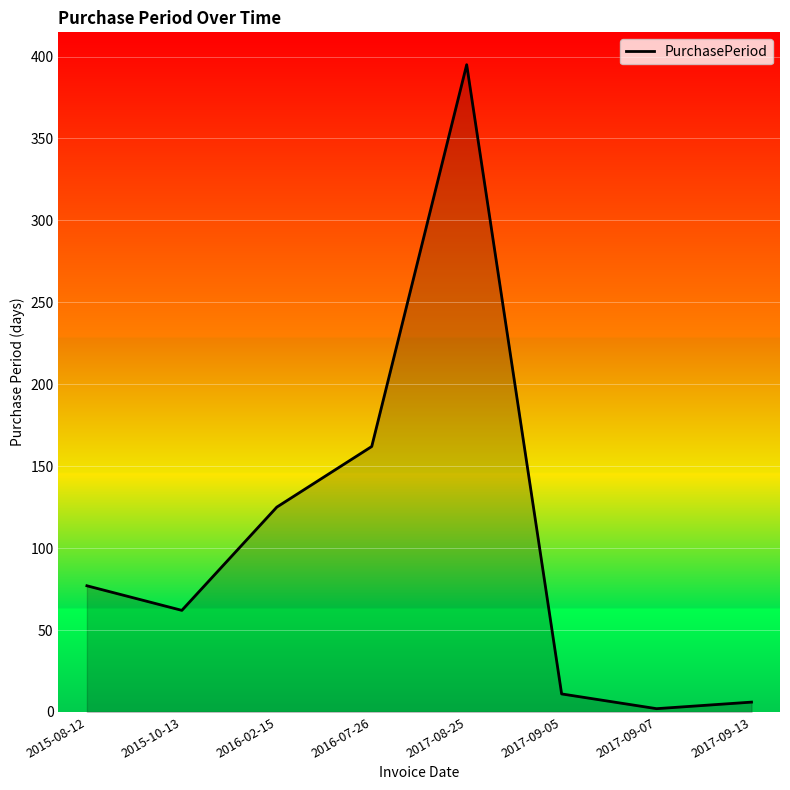

How many lines are shown in the chart?

1